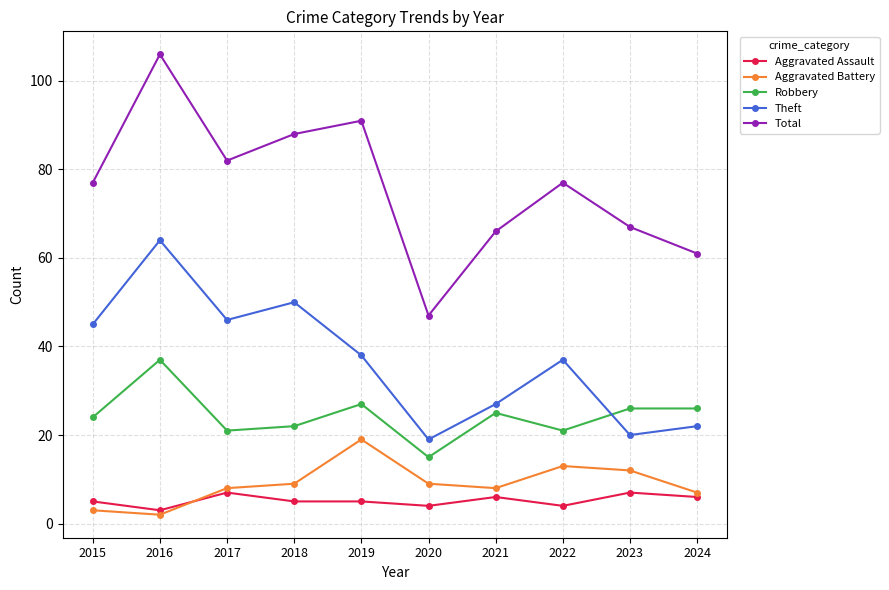

How many series are shown in this chart?

5